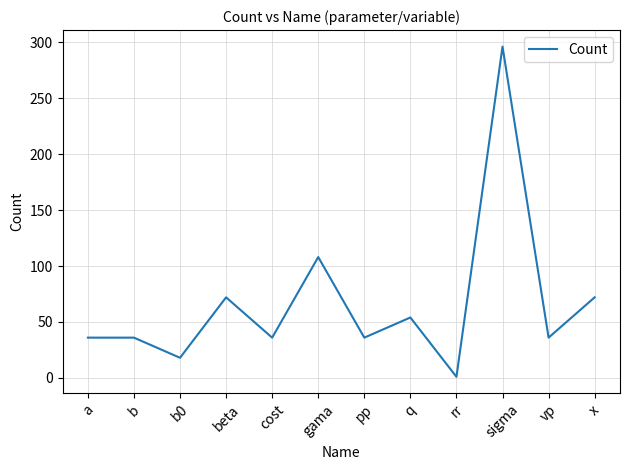

What position from the right is b0?

10